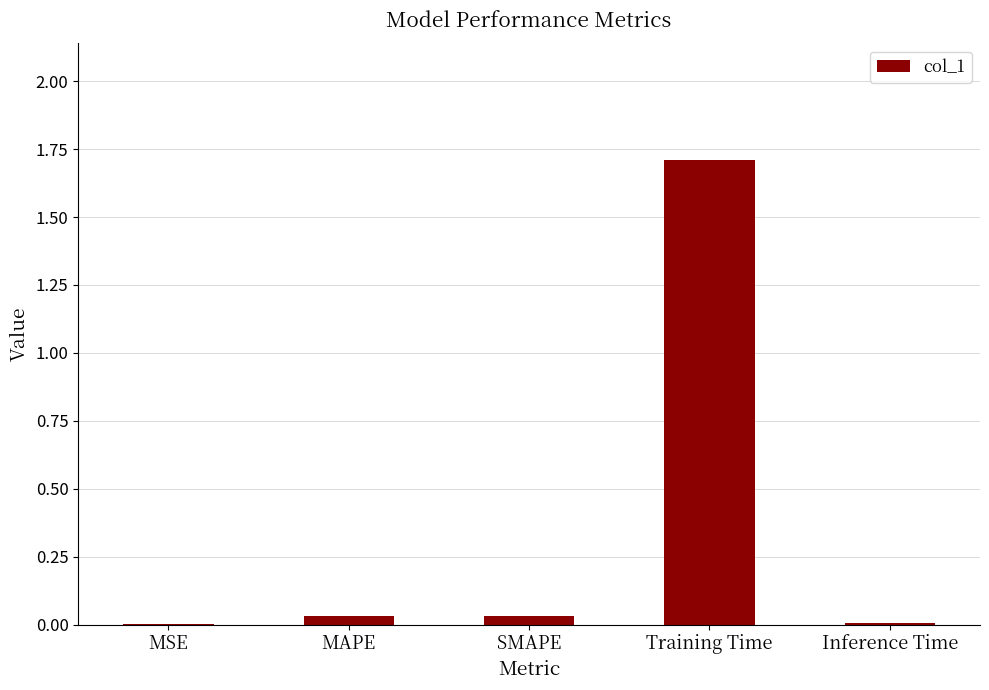

True or false: the data shows 1.7 at Training Time.

True